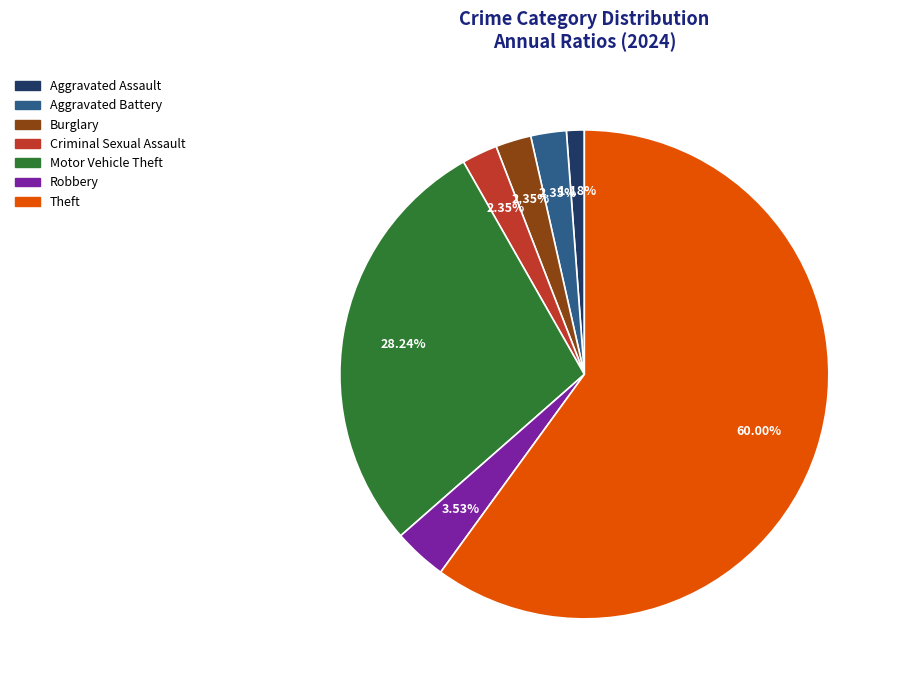

Does Motor Vehicle Theft account for over 50% of the chart?

No